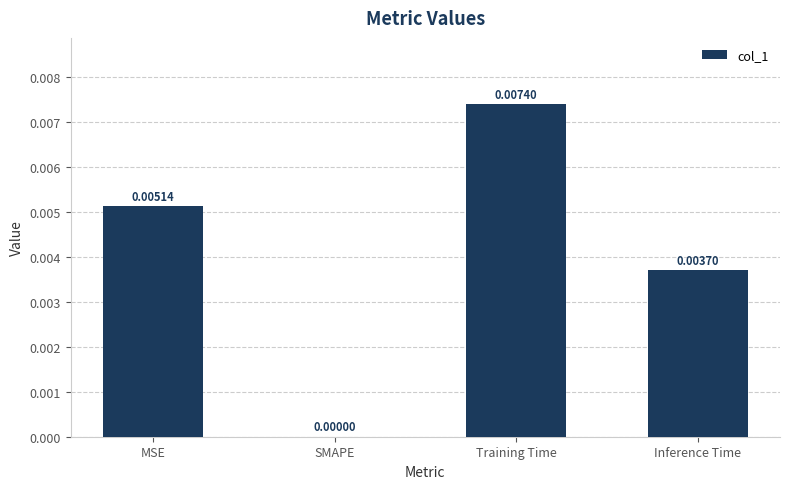

The value at Training Time is 0.0. True or false?

True